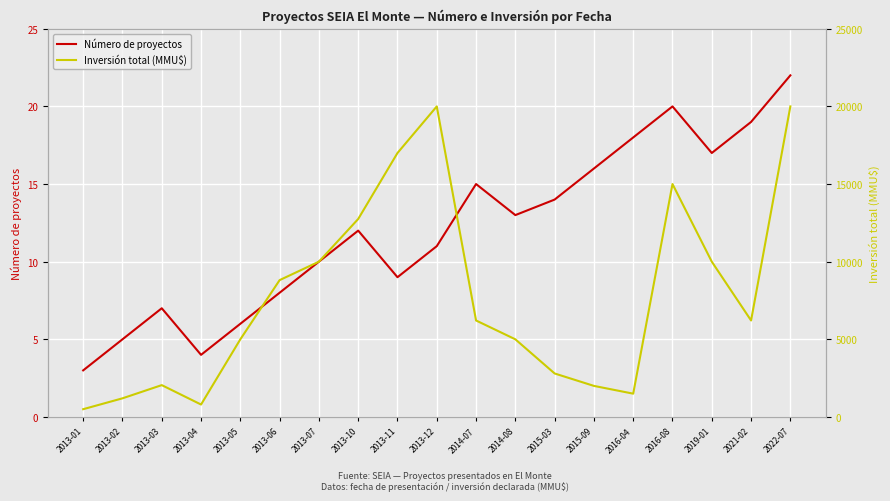

At which label does Inversión total (MMU$) first exceed 6213?

2013-06